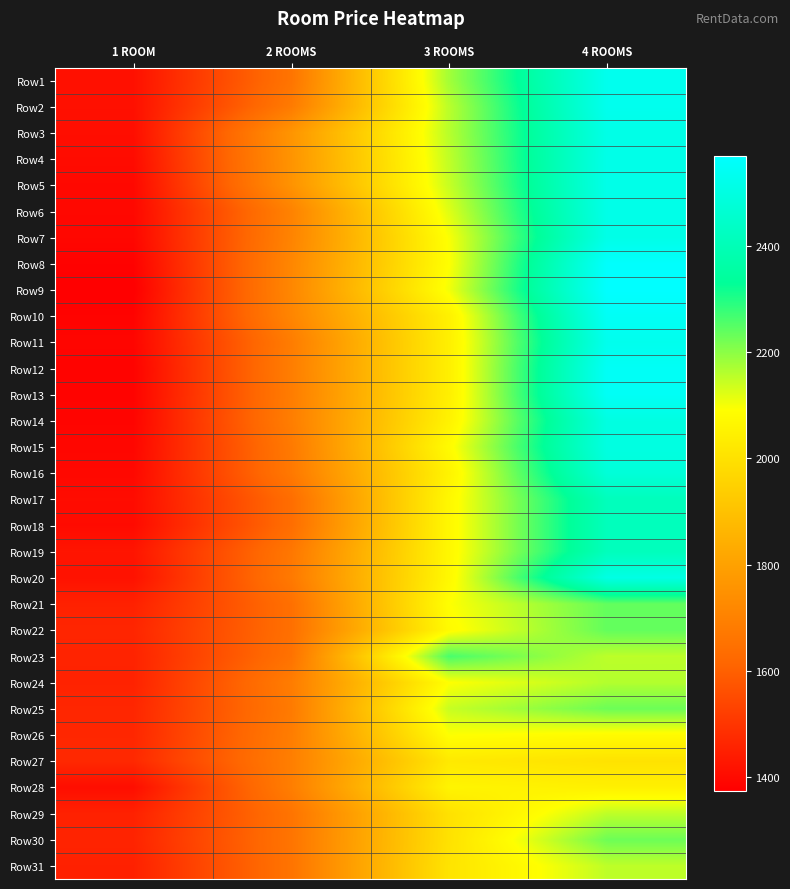

Rank the series at 4 ROOMS from highest to lowest value.

Row9, Row8, Row10, Row12, Row13, Row1, Row2, Row11, Row4, Row5, Row6, Row7, Row3, Row20, Row14, Row15, Row16, Row17, Row18, Row19, Row21, Row22, Row25, Row30, Row24, Row23, Row29, Row31, Row26, Row28, Row27